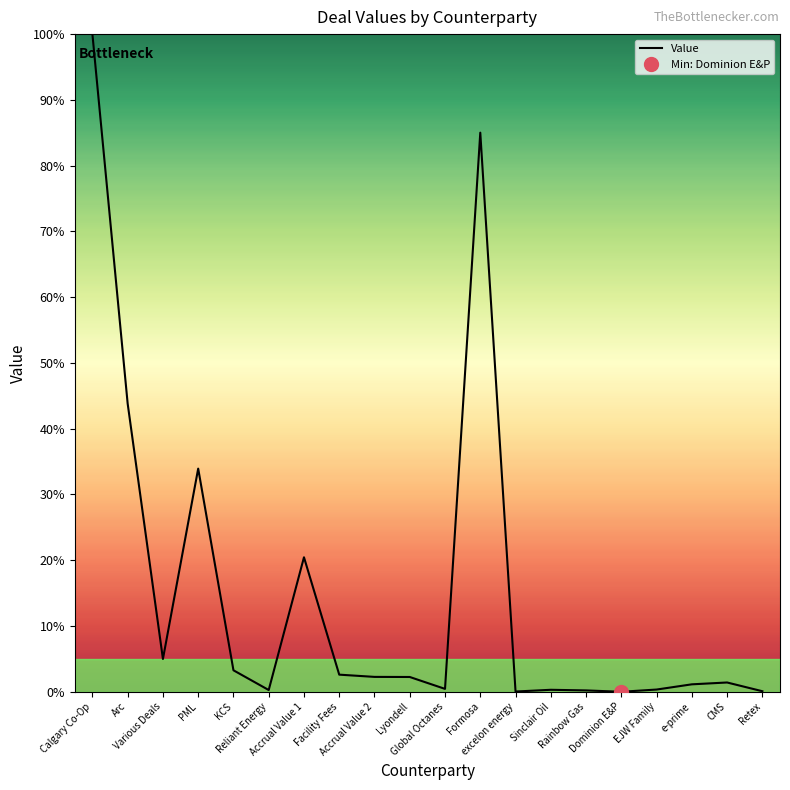

List the labels in order of value, largest first.

Calgary Co-Op, Formosa, Arc, PML, Accrual Value 1, Various Deals, KCS, Facility Fees, Accrual Value 2, Lyondell, CMS, e-prime, Global Octanes, EJW Family, Sinclair Oil, Reliant Energy, Rainbow Gas, Retex, excelon energy, Dominion E&P